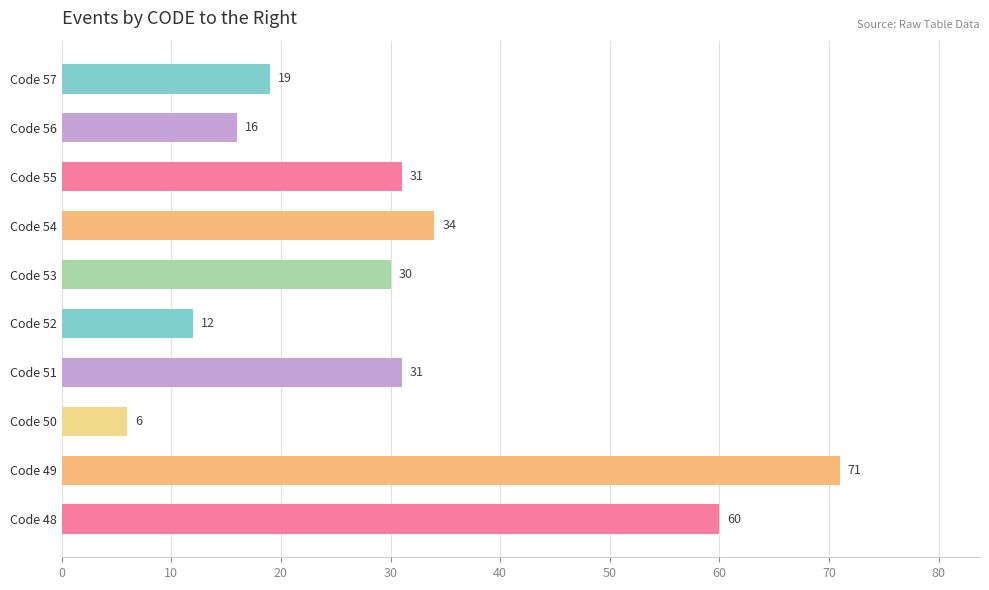

What is the ratio of the value at Code 49 to the value at Code 53?

2.4